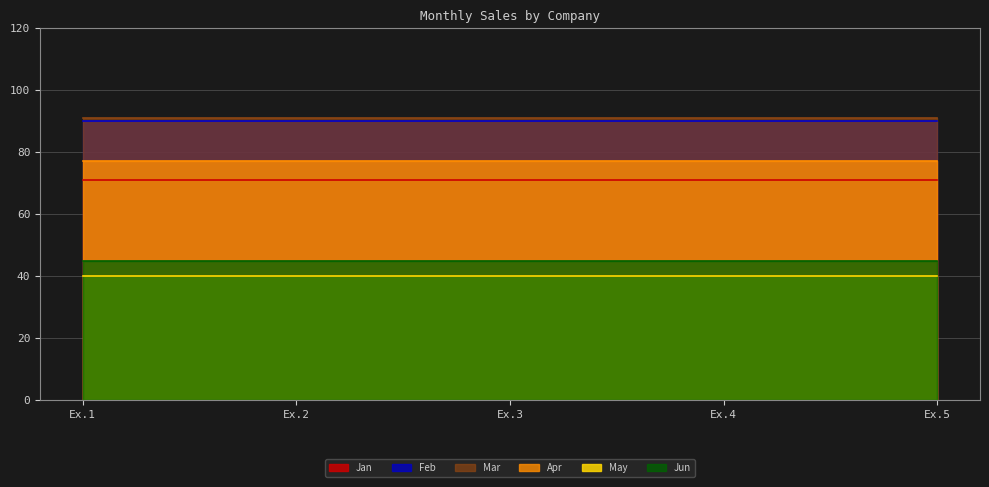

What is the lowest value of the Feb series?

90